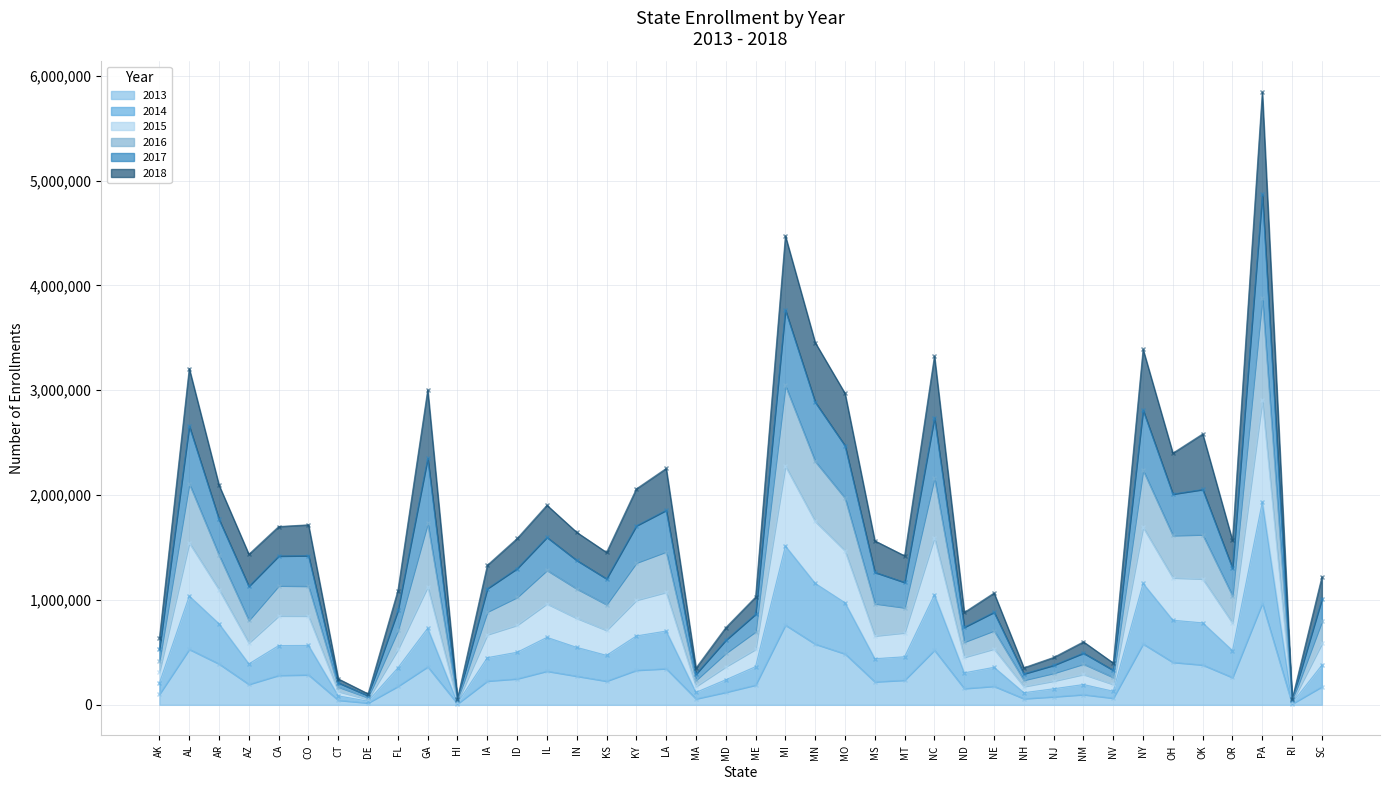

What value does the 2013 series have at NV?

64334